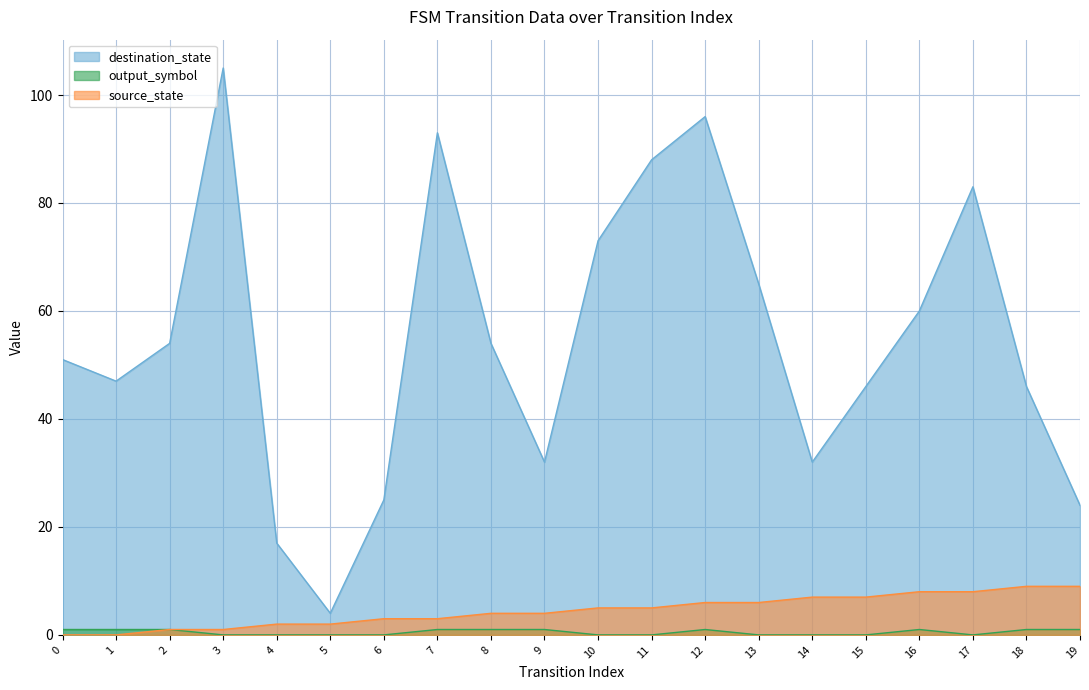

The value of destination_state at 6 is 25. True or false?

True